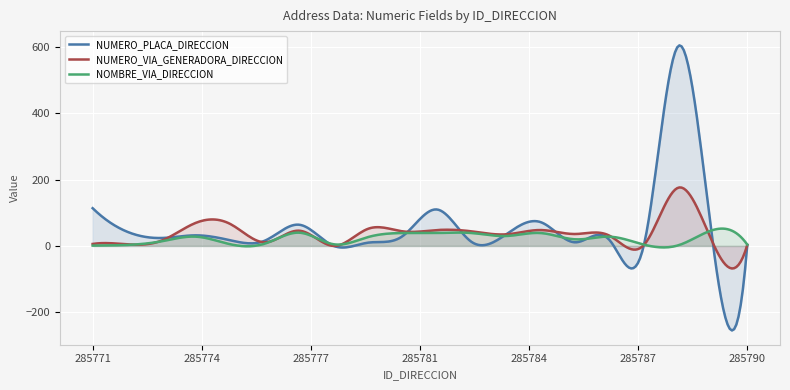

Where does the NUMERO_VIA_GENERADORA_DIRECCION series first go above 36?

285774